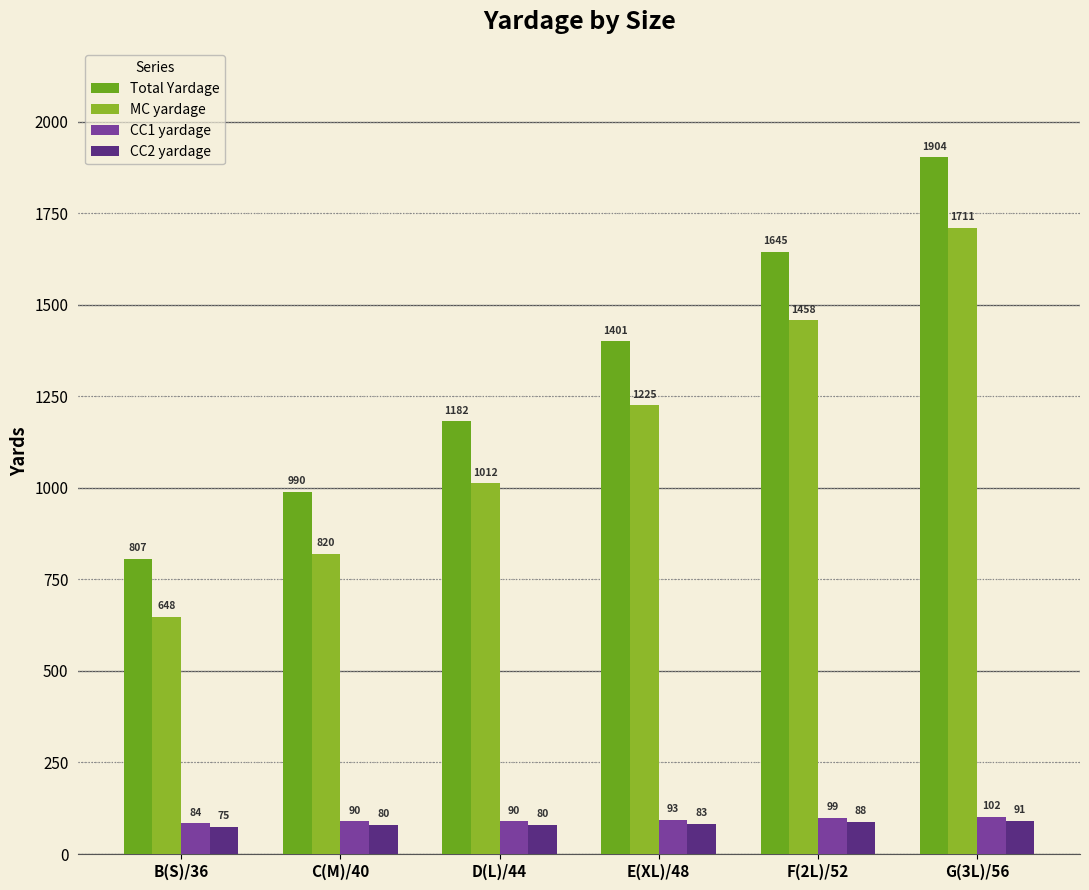

Are the bars horizontal?

No